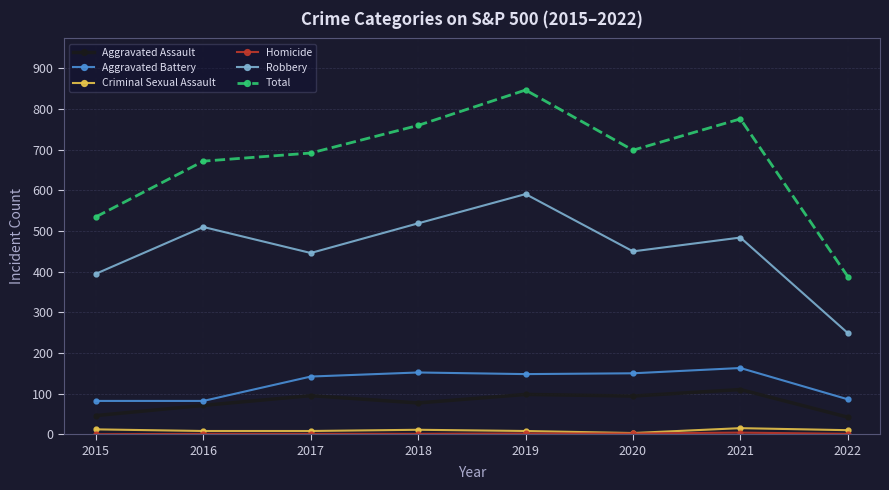

Is this an area chart (filled region under the line)?

No